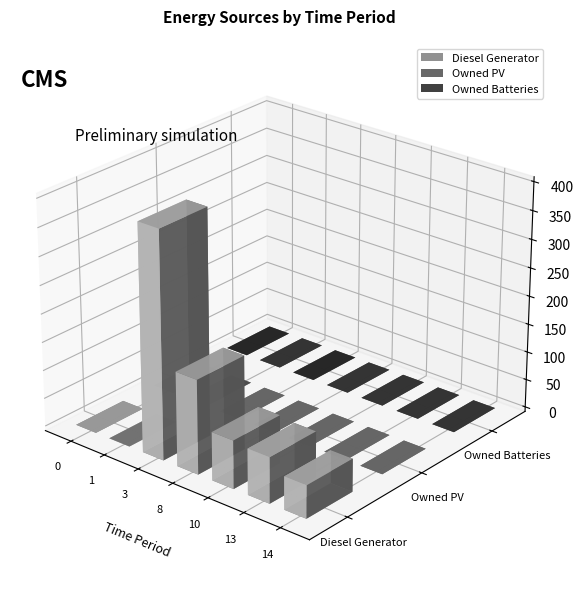

How many values in Diesel Generator are above zero?

5